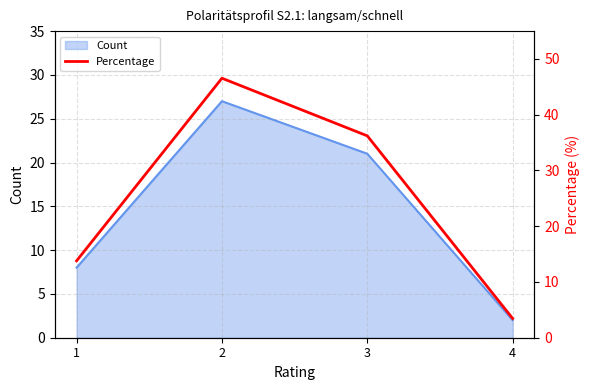

What is the sum of all values?

100.0